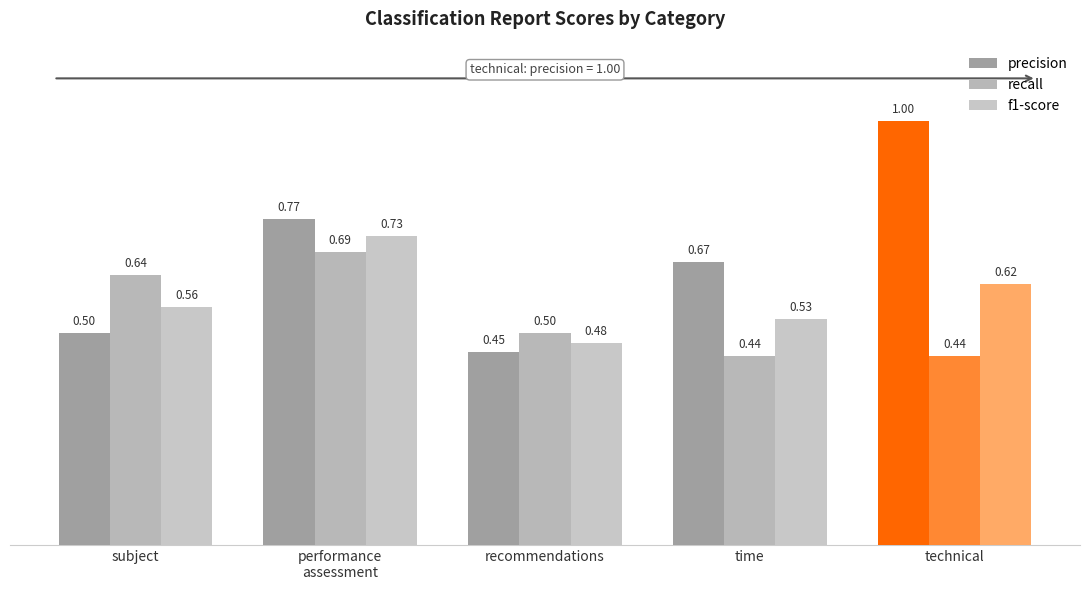

Are the bars horizontal?

No